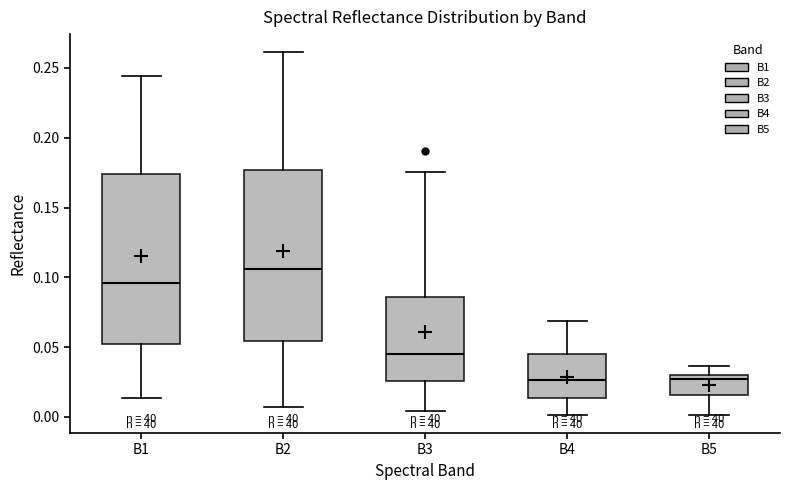

Where does the median line of the box for B3 sit on the y-axis? The values are not printed on the chart, so give them approximately, as read against the axis.

0.045